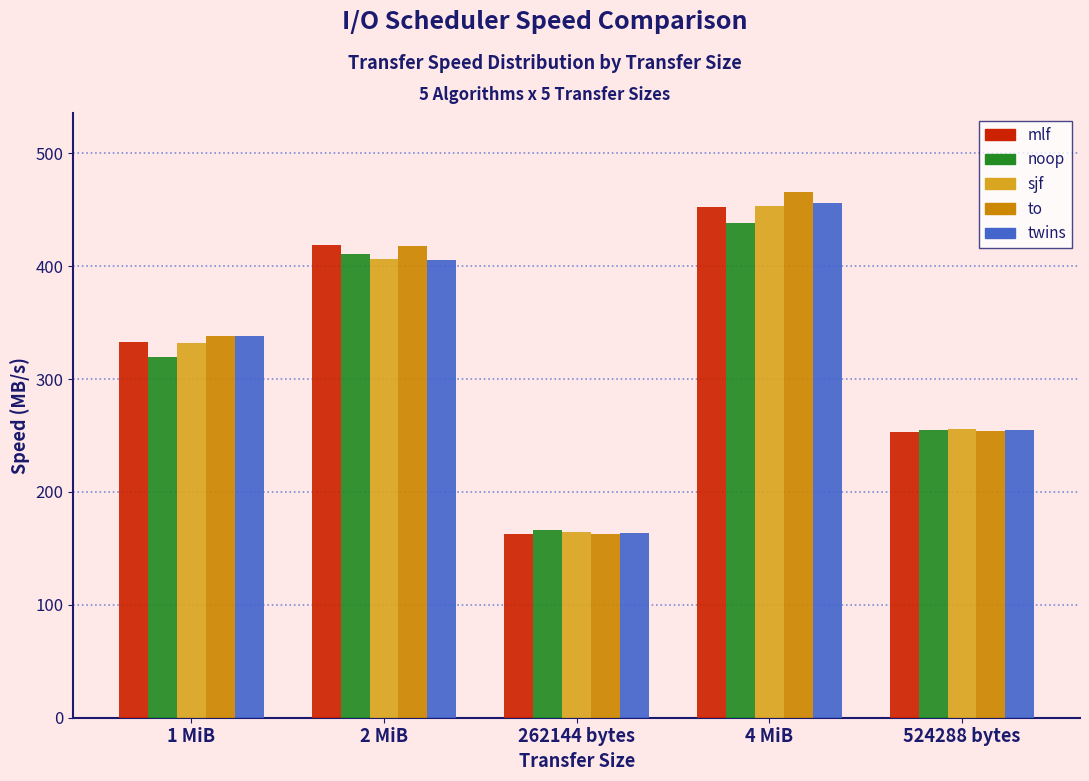

Reading left to right, extract all data points from this chart.

mlf: 332.8	418.3	162.8	452.7	253.0
noop: 319.6	410.5	165.9	438.4	255.1
sjf: 331.5	406.1	164.4	453.5	255.4
to: 338.4	417.5	163.1	465.7	254.3
twins: 338.1	405.4	163.3	456.2	254.7